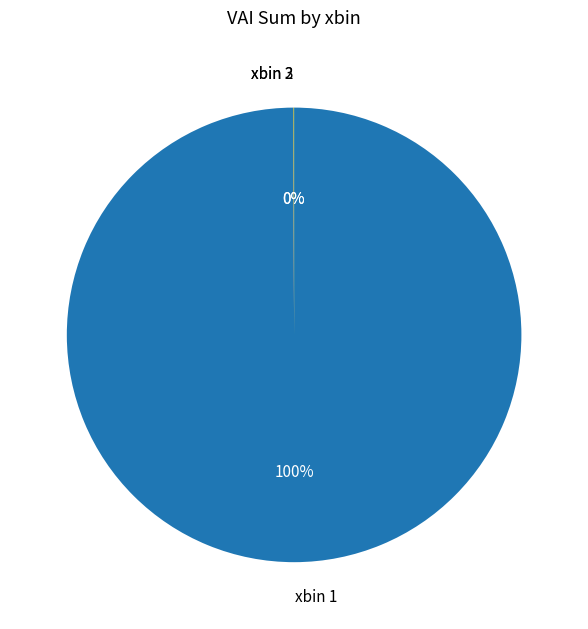

Is it true that xbin 1 is 100% of the pie?

True